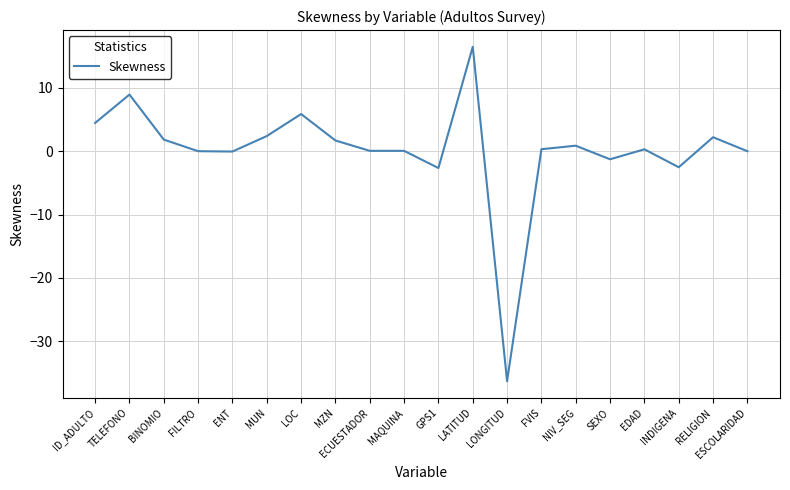

Which has a higher value, SEXO or RELIGION?

RELIGION